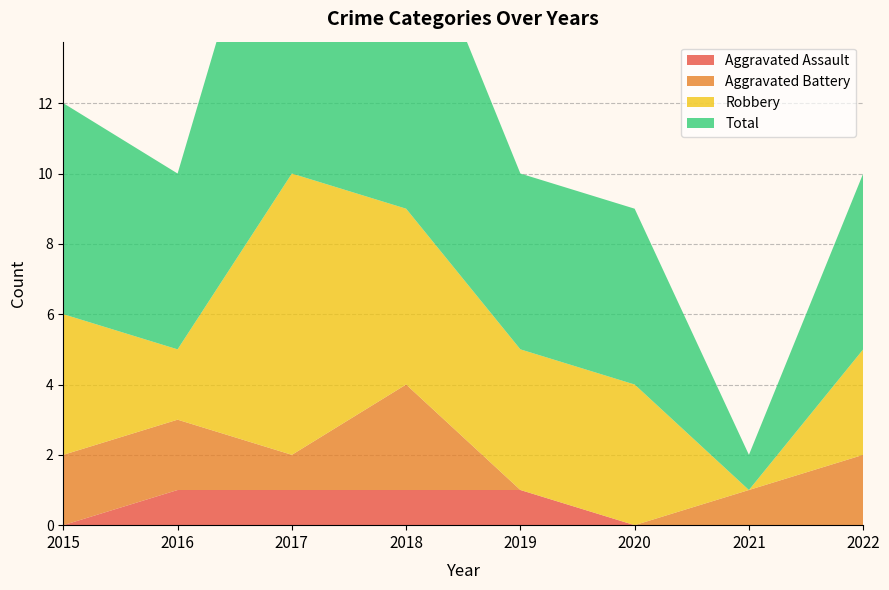

Reading left to right, transcribe all the data shown in this chart.

Aggravated Assault: 2015=0	2016=1	2017=1	2018=1	2019=1	2020=0	2021=0	2022=0
Aggravated Battery: 2015=2	2016=2	2017=1	2018=3	2019=0	2020=0	2021=1	2022=2
Robbery: 2015=4	2016=2	2017=8	2018=5	2019=4	2020=4	2021=0	2022=3
Total: 2015=6	2016=5	2017=11	2018=9	2019=5	2020=5	2021=1	2022=5